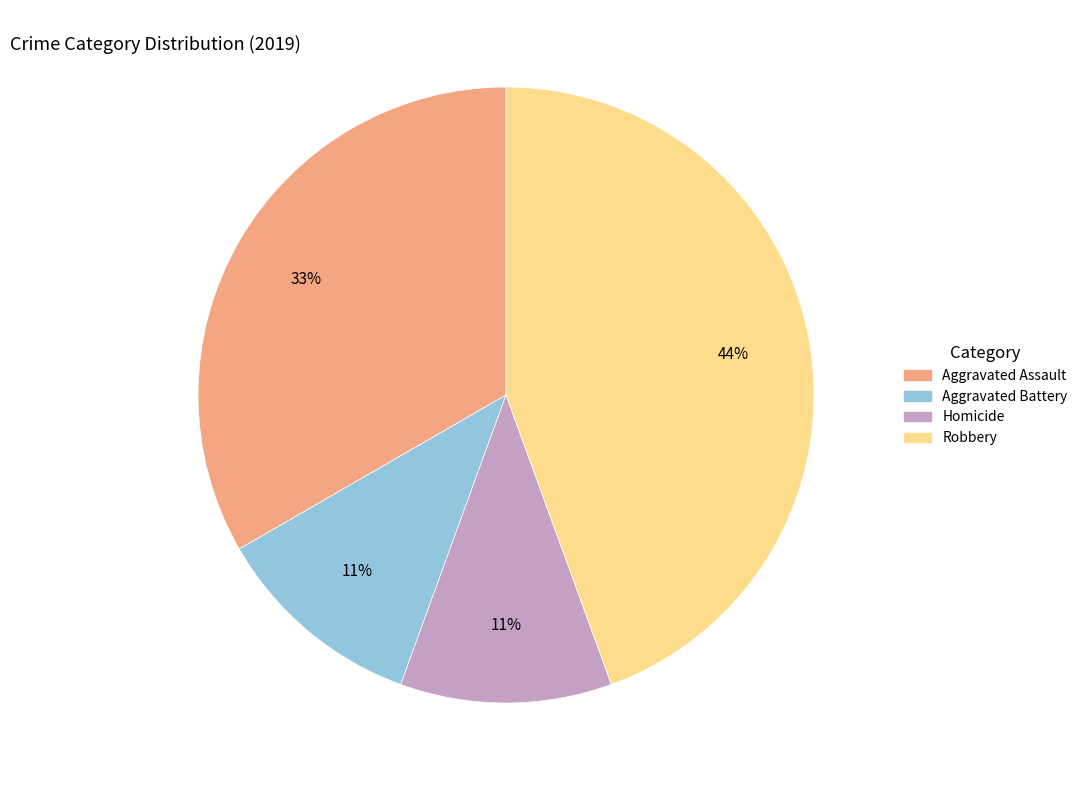

To the nearest percent, what is the difference between the largest and smallest slice percentages?

33%